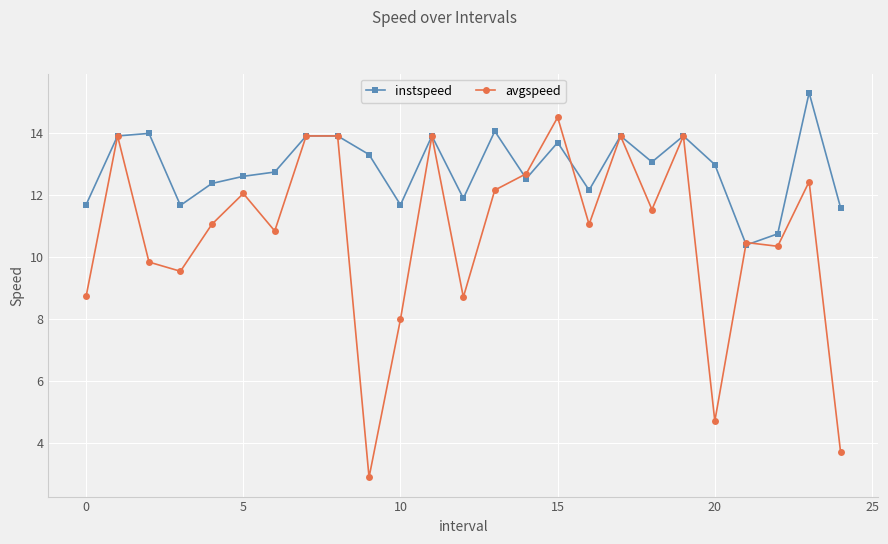

Which series has the largest total across all categories?

instspeed